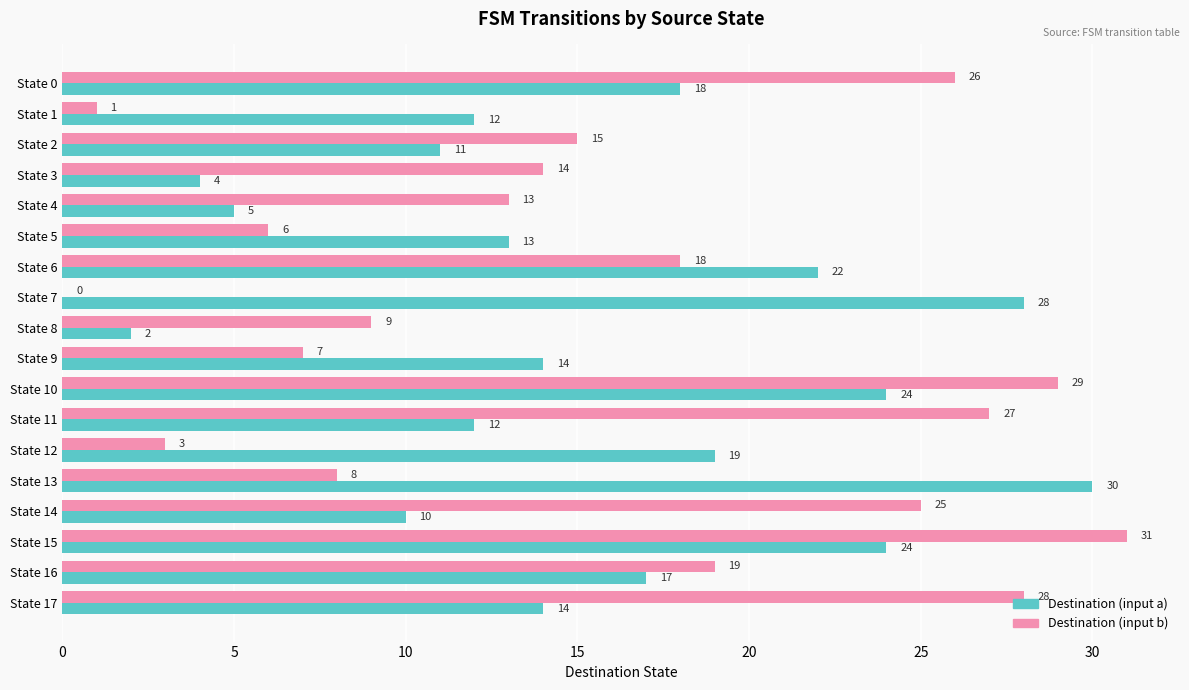

The value of Destination (input a) at State 14 is 2. True or false?

False